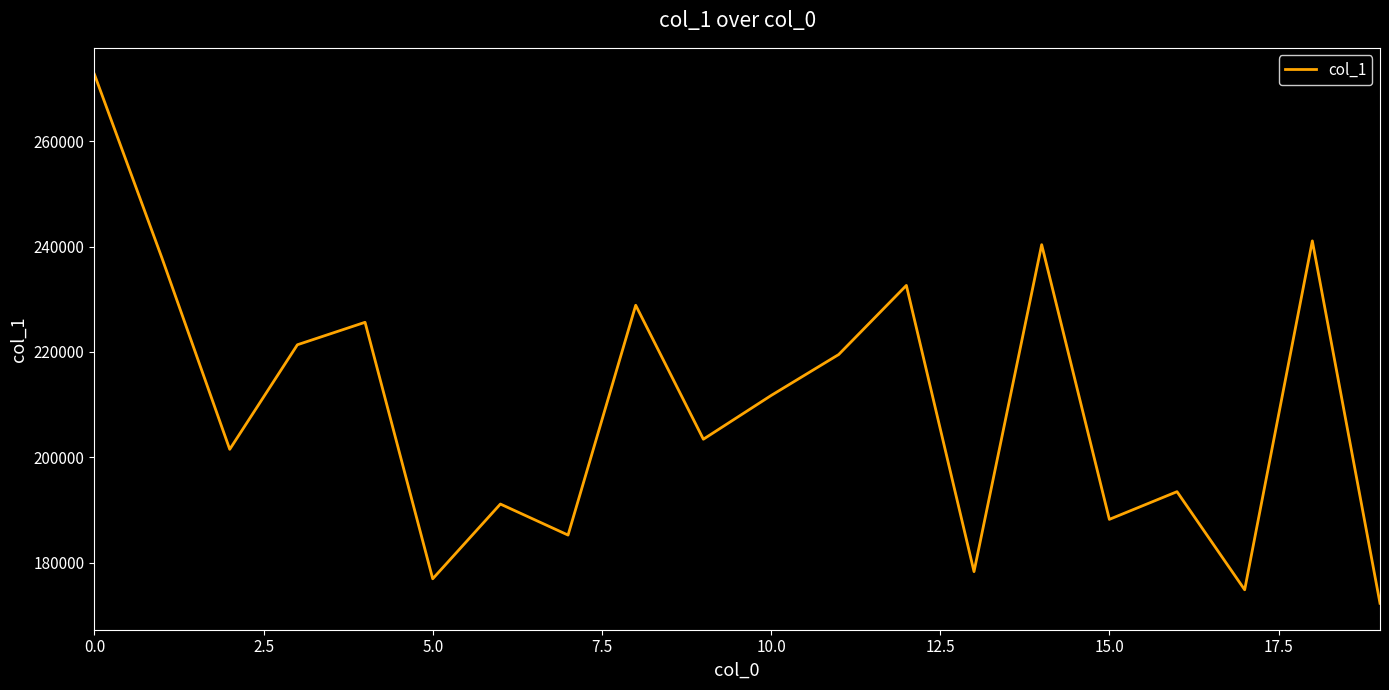

What is the difference between the maximum and minimum values?

100461